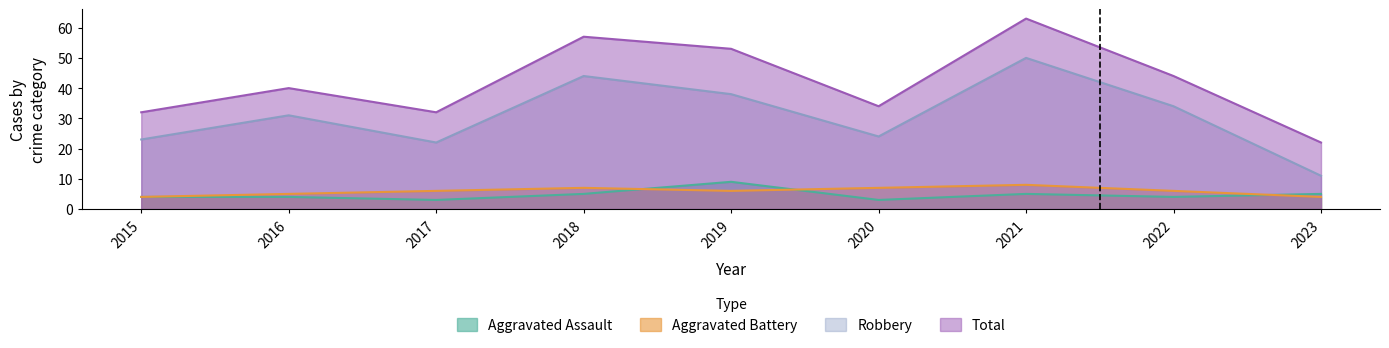

Rank the categories by Total value from lowest to highest.

2023, 2015, 2017, 2020, 2016, 2022, 2019, 2018, 2021